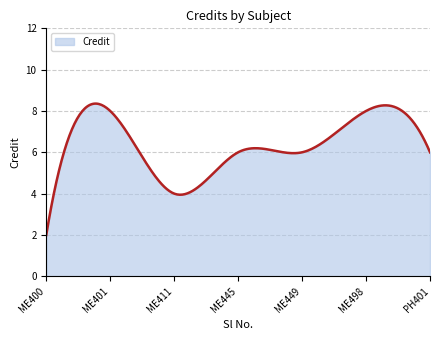

What is the difference between the maximum and minimum values?

6.4